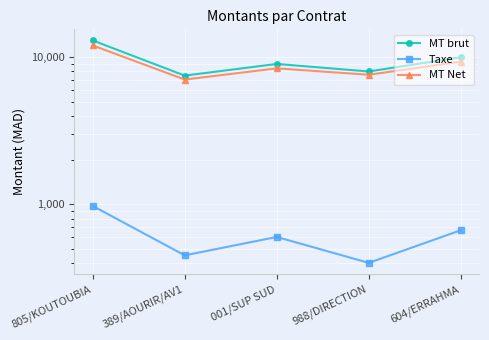

Read the MT Net value at 988/DIRECTION.

7600.0